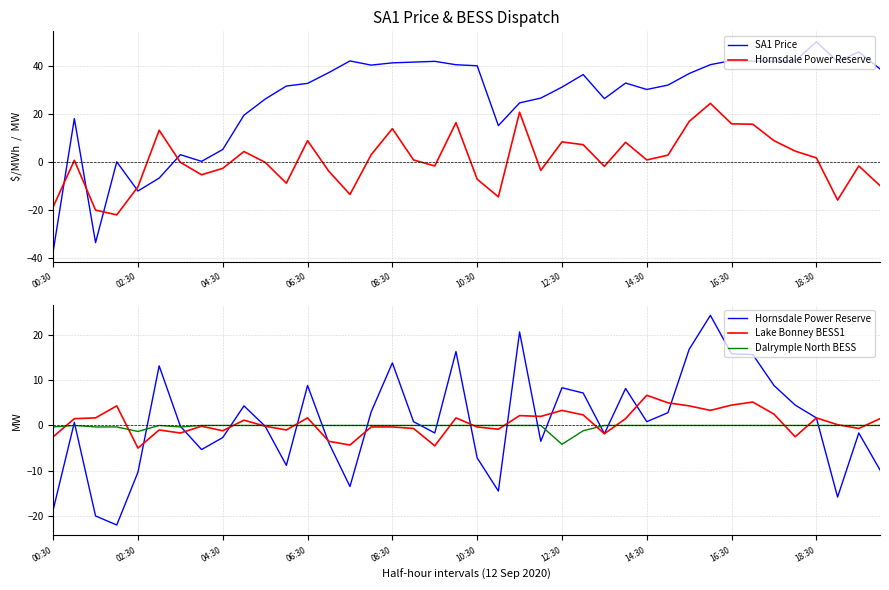

Which series changed the most between 08:30 and 27?

SA1 Price